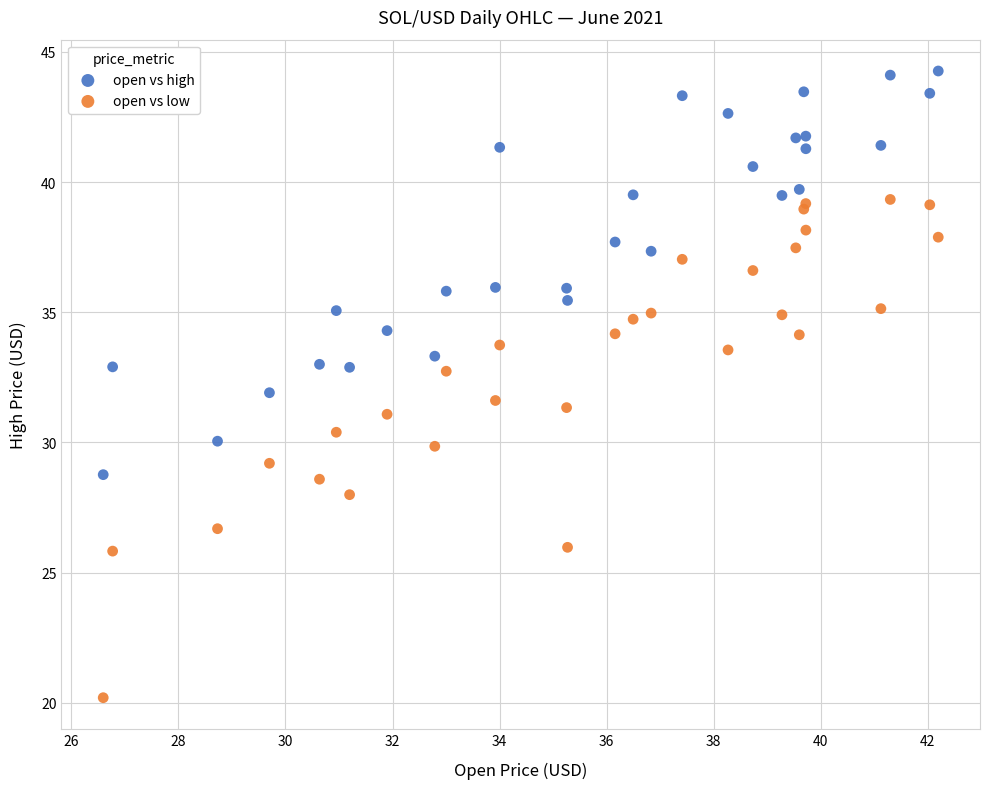

Which series has the widest spread of Y values?

open vs low